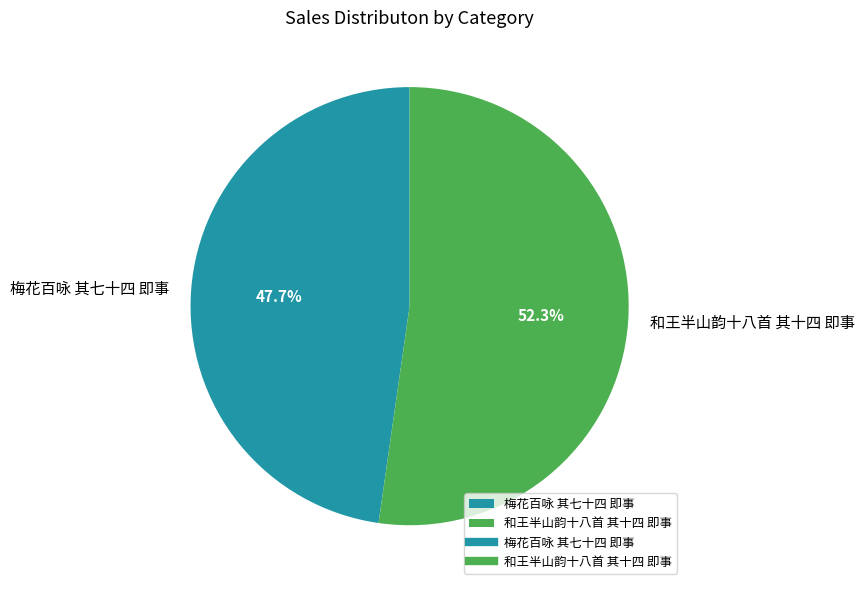

Is it true that 梅花百咏 其七十四 即事 is 48% of the pie?

True